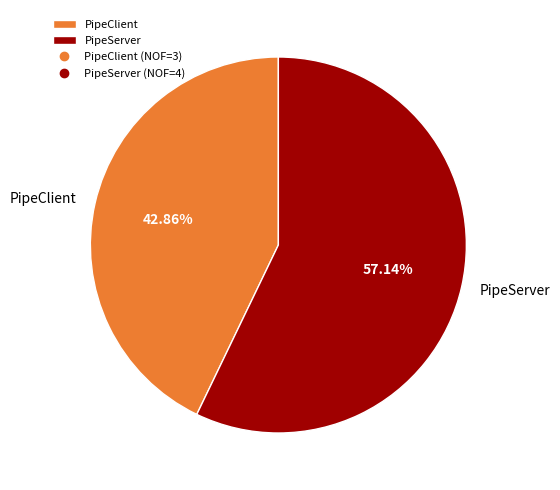

Do PipeClient and PipeServer together represent more than half of the pie?

Yes